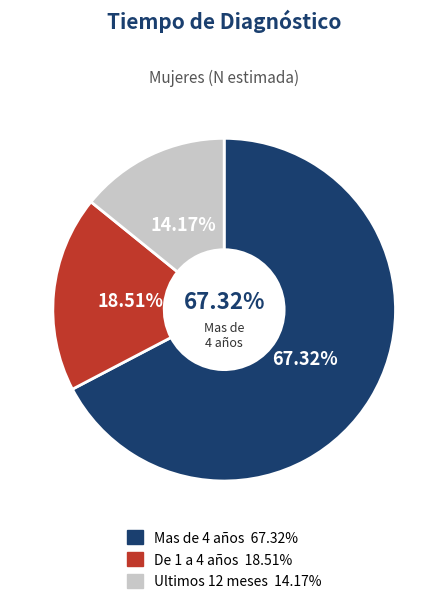

Which slice is the largest?

Mas de 4 años